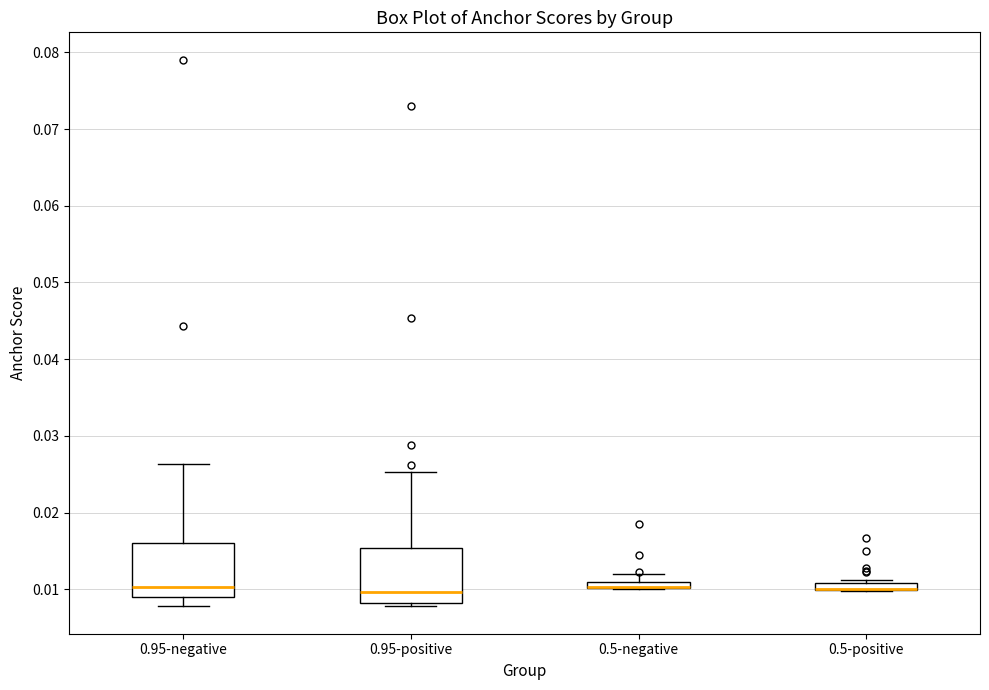

Where is the upper edge of the box for 0.95-positive on the y-axis? The values are not printed on the chart, so give them approximately, as read against the axis.

0.015